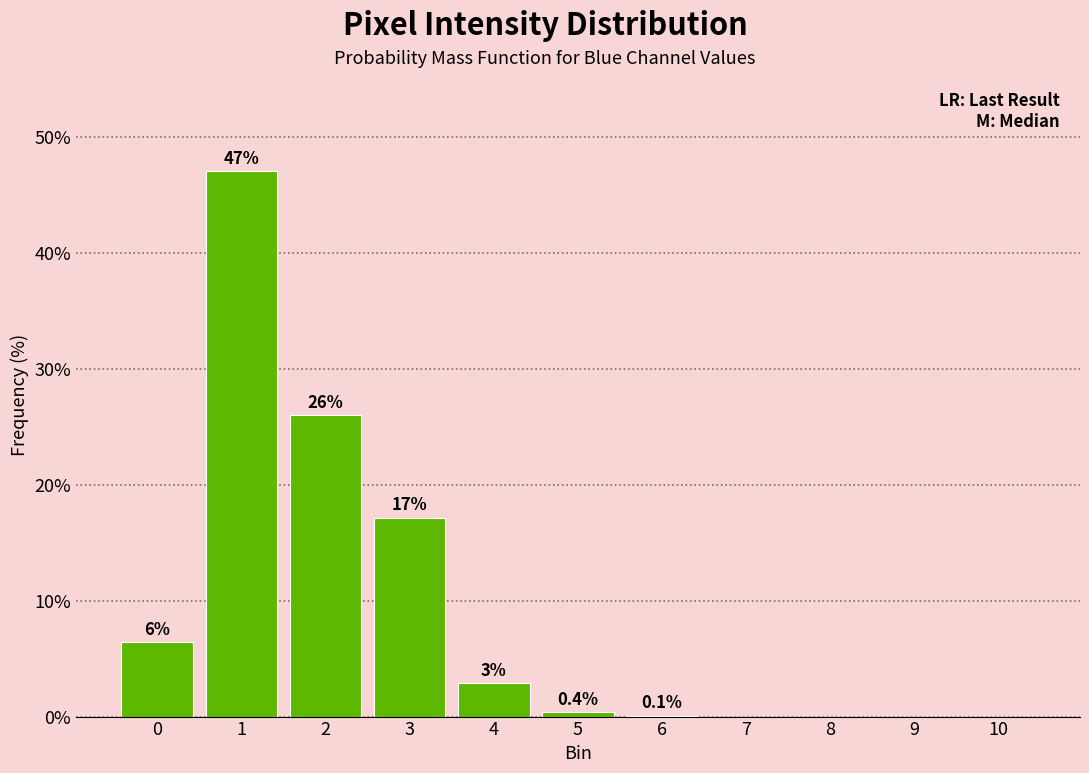

What is the greatest value displayed?

47.1